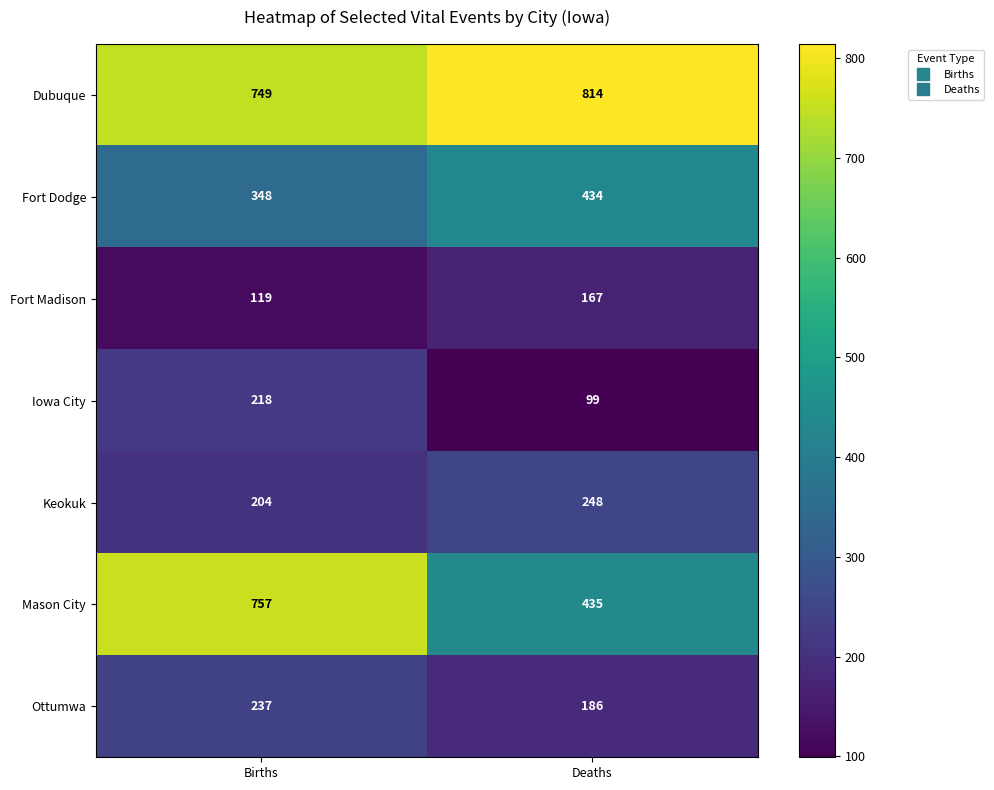

How many series are shown in this chart?

7